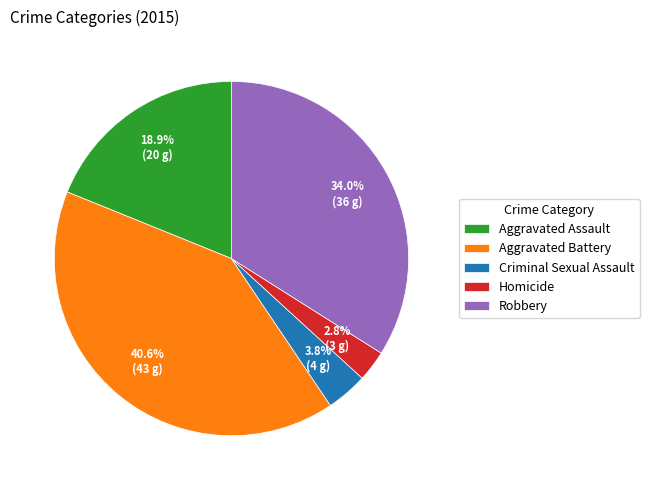

To the nearest percent, what is the average slice percentage?

20%